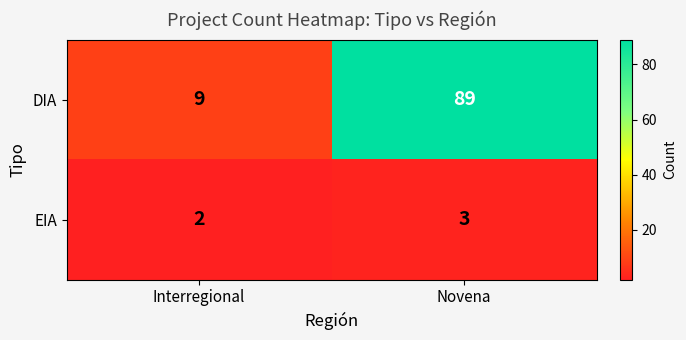

Which category has the highest value in the DIA series?

Novena